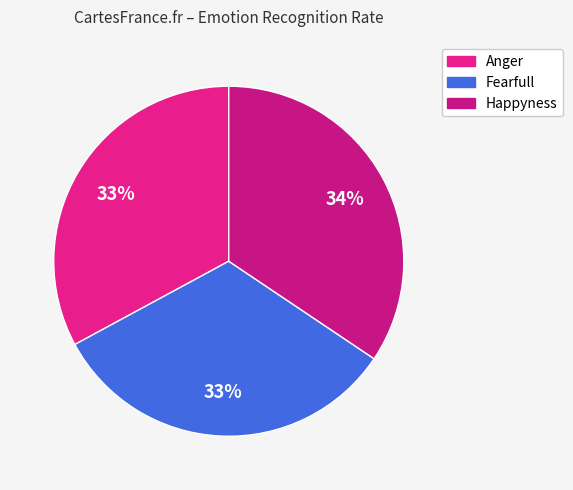

What percentage is the Fearfull slice, to the nearest percent?

33%